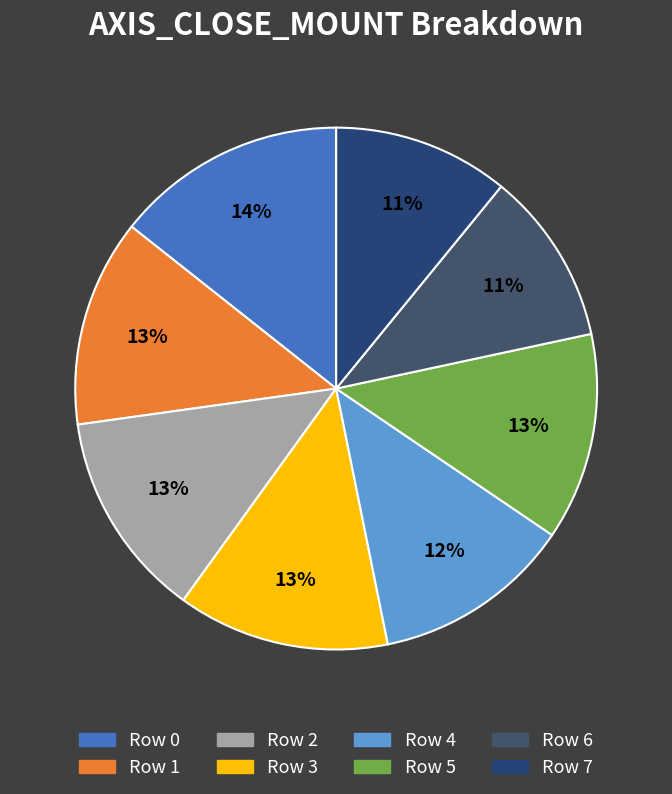

To the nearest percent, what portion does Row 2 represent?

13%